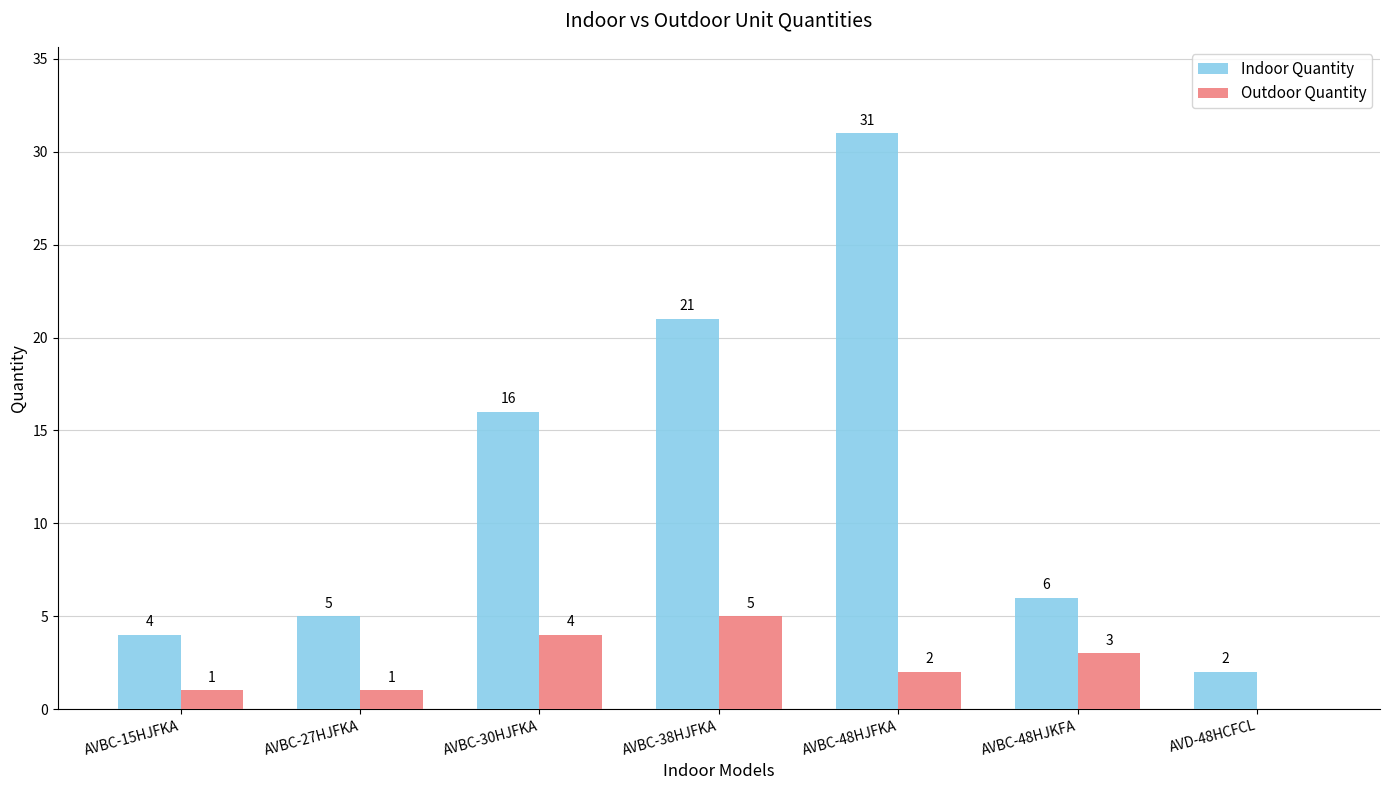

What is the sum of all Outdoor Quantity values?

16